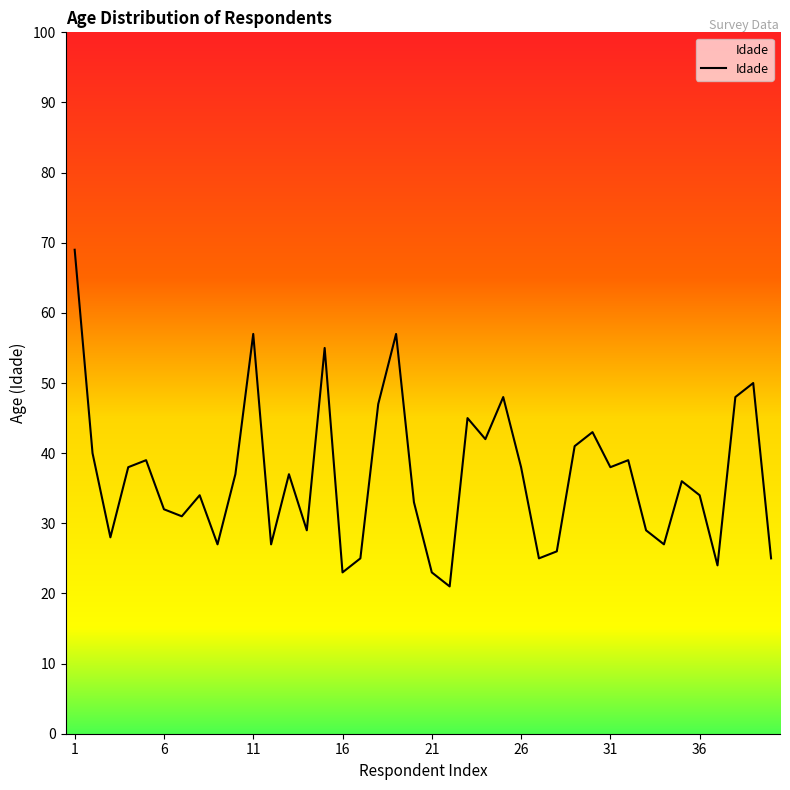

What is the difference between the maximum and minimum values?

48